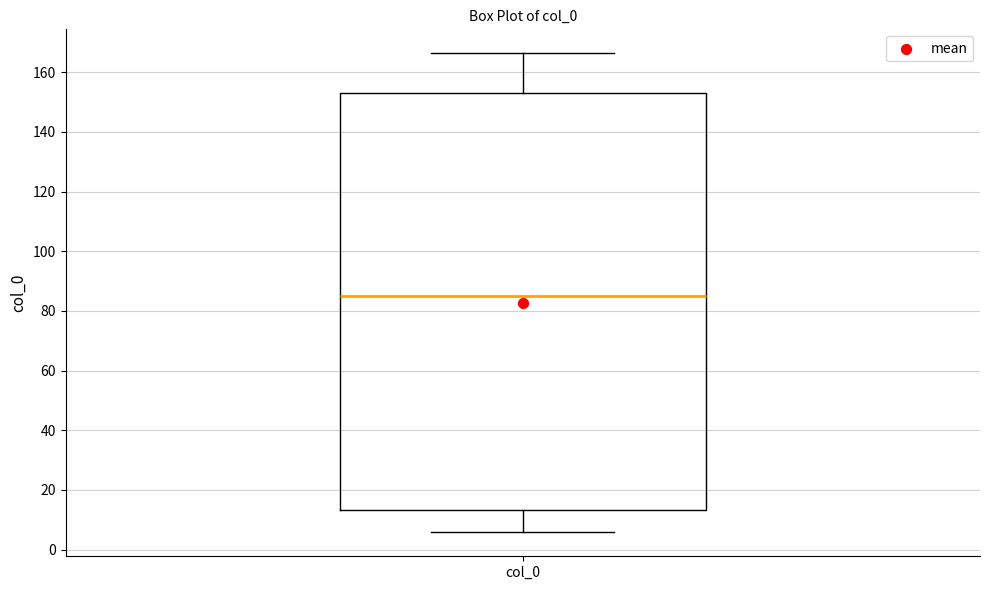

Transcribe this box plot: give where the median line is, the range the box spans, and where the two whiskers end, as read against the y-axis. The values are not printed on the chart, so give them approximately, as read against the axis.

median 86, box 14 to 152, whiskers 6 to 166